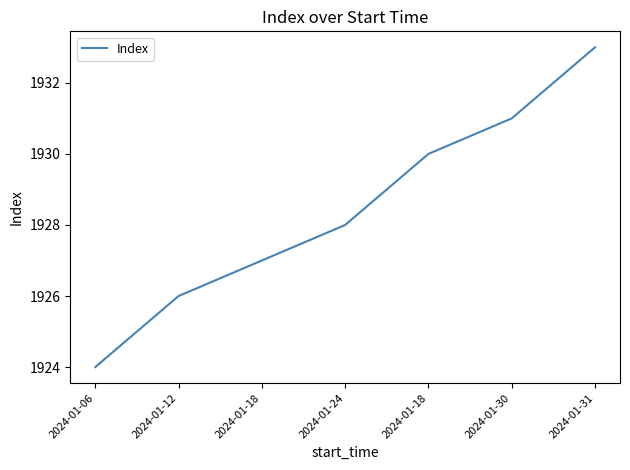

At which label does the data first exceed 1928?

2024-01-18